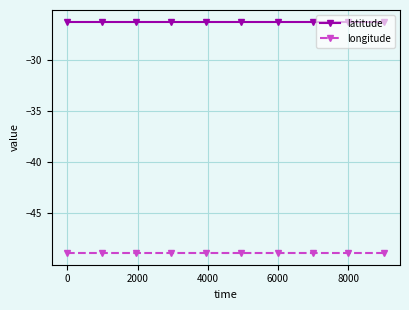

True or false: longitude and latitude cross at least once.

False